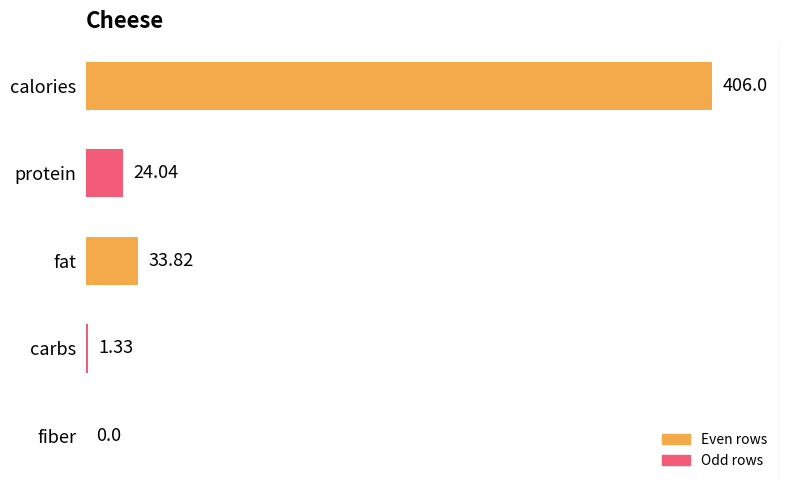

What is the sum of the values at calories and fat?

439.8